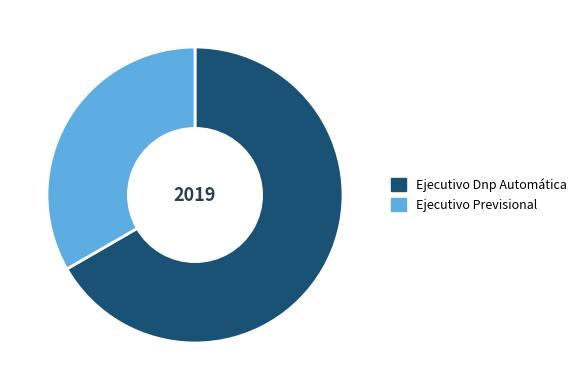

Is Ejecutivo Previsional the majority of the pie?

No